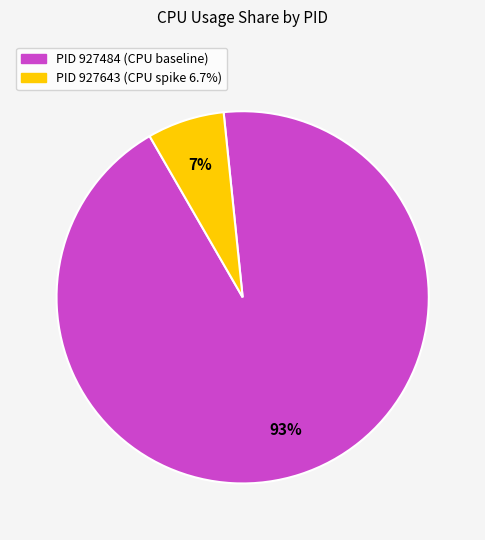

Does any single category account for the majority?

Yes